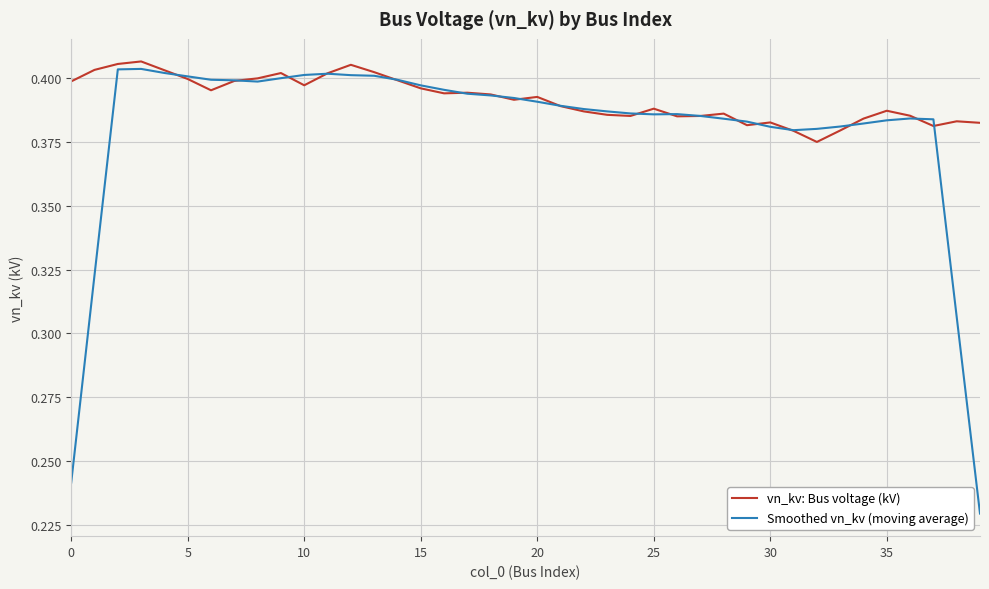

Which series has the widest spread of values?

Smoothed vn_kv (moving average)